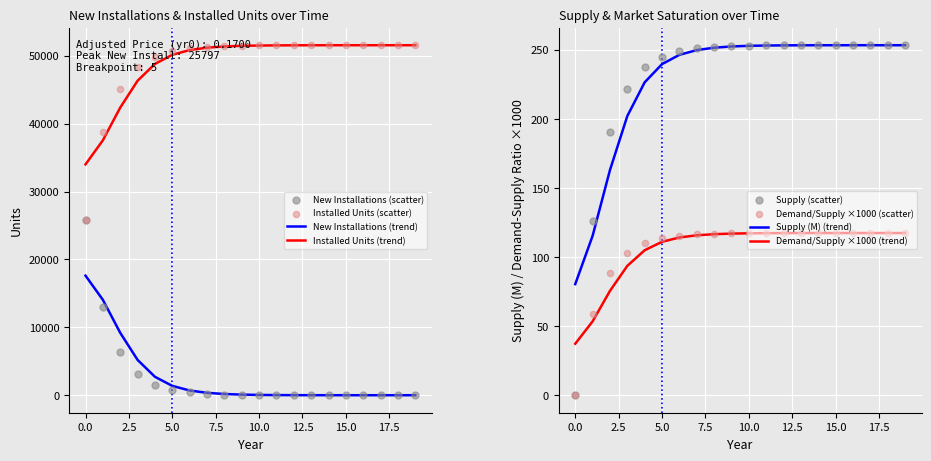

What is the highest value of the New Installations (trend) series?

17607